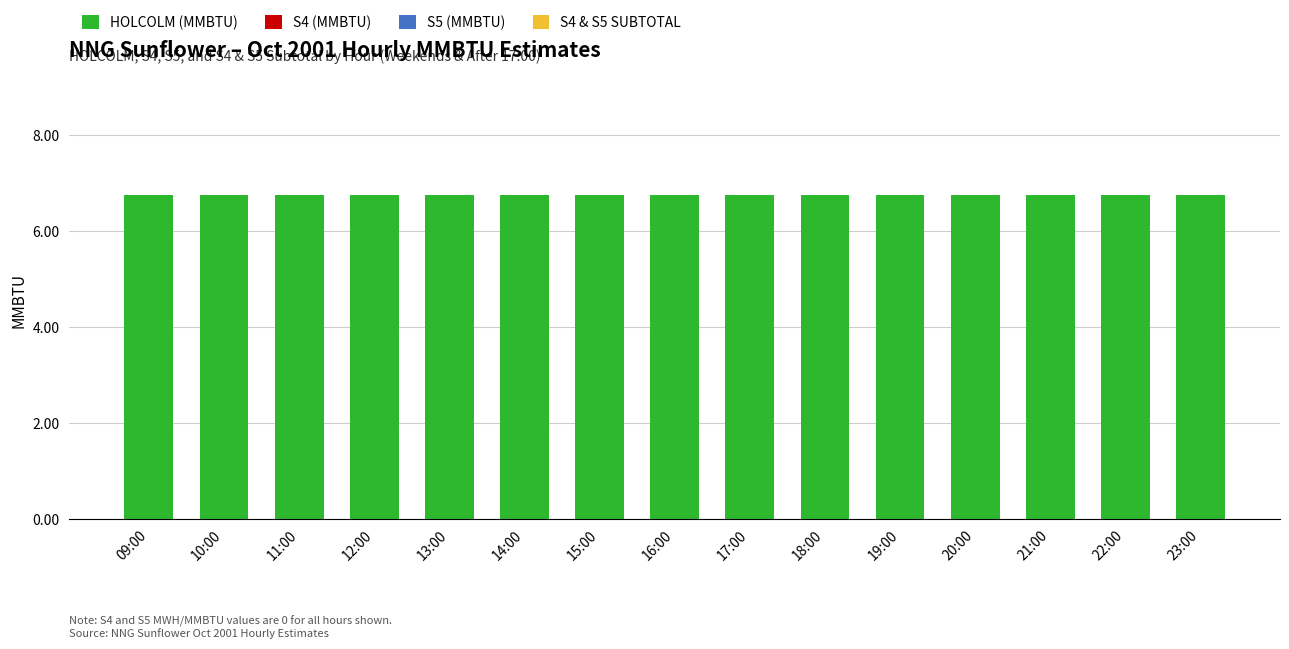

What is the label of the 9th bar from the left?

17:00